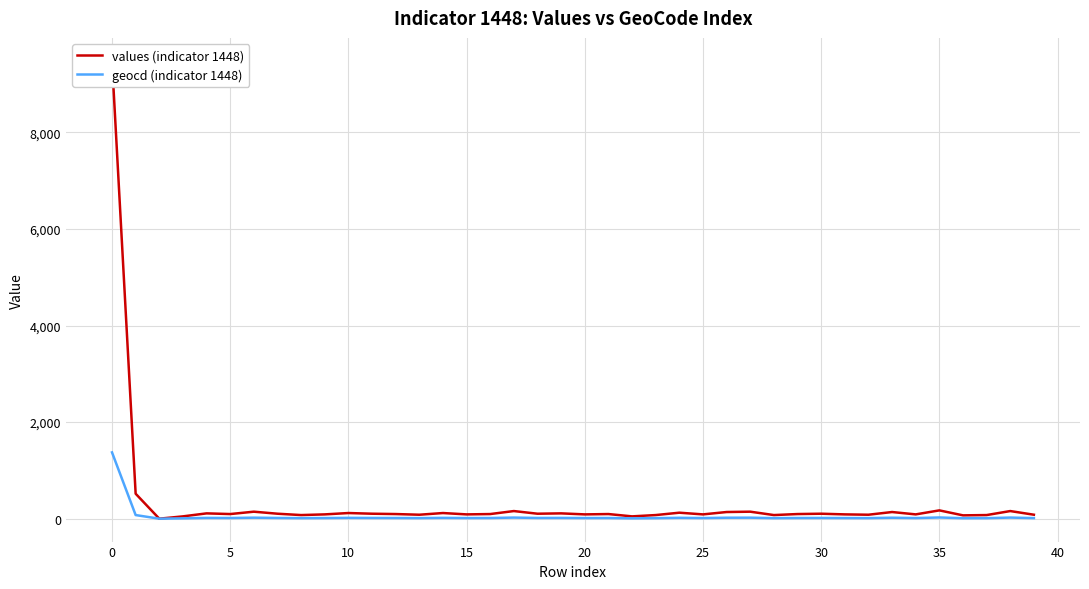

The geocd (indicator 1448) series shows 1373 at 0. True or false?

True